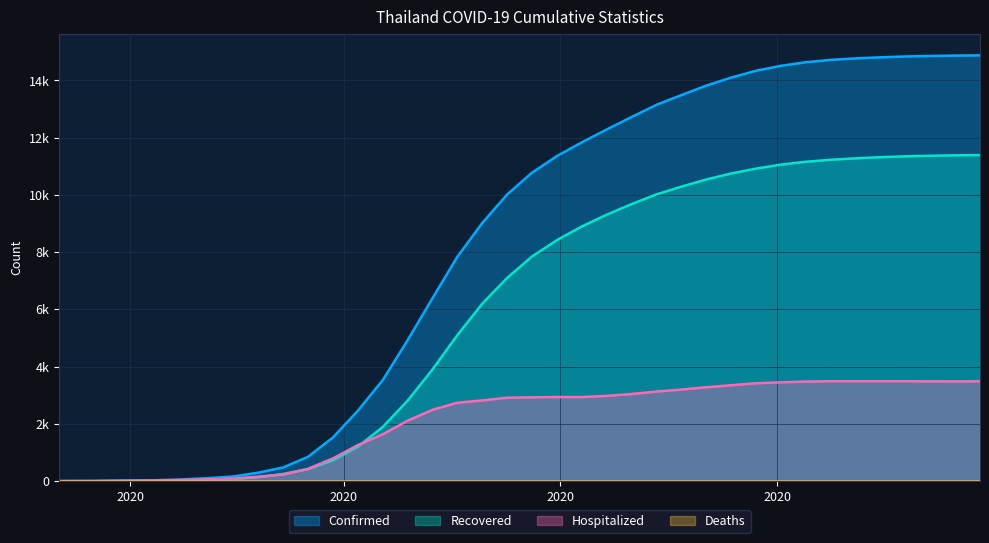

Does the chart have visible grid lines?

Yes